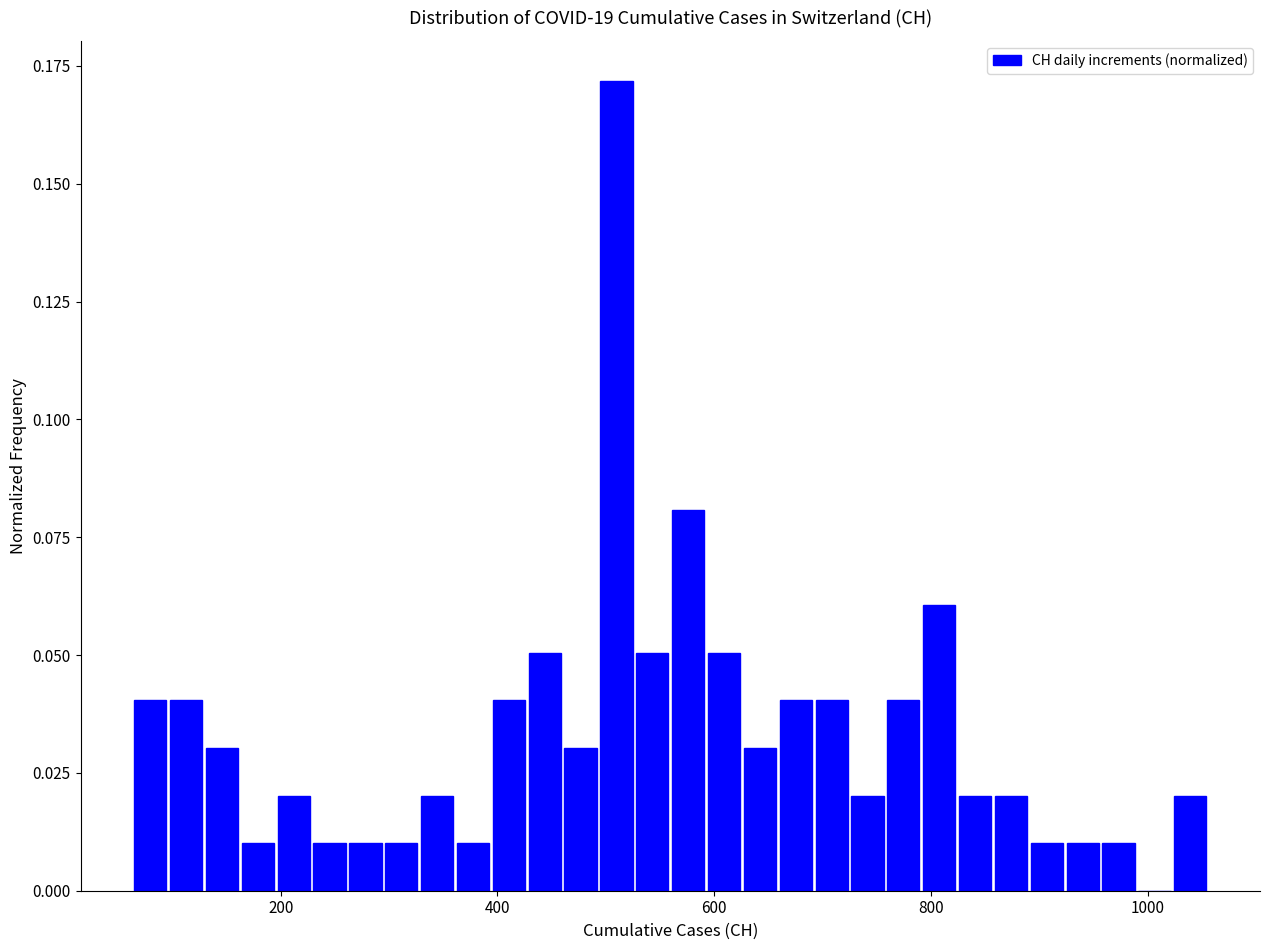

Read against the x-axis, roughly where is the centre of the tallest bar?

500